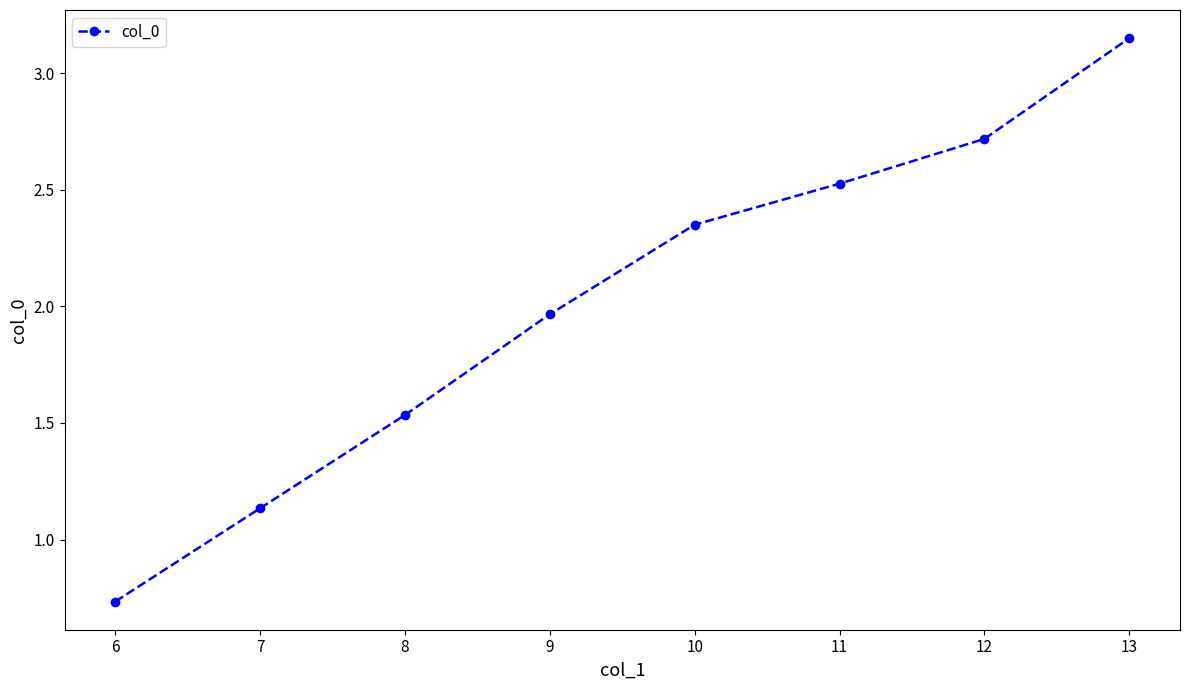

How many values are below 2?

4